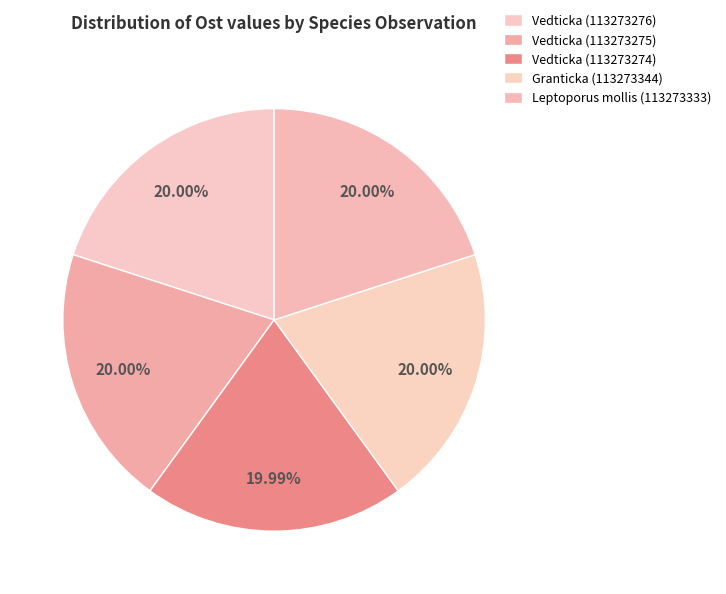

Is it true that Leptoporus mollis (113273333) is 20% of the pie?

True